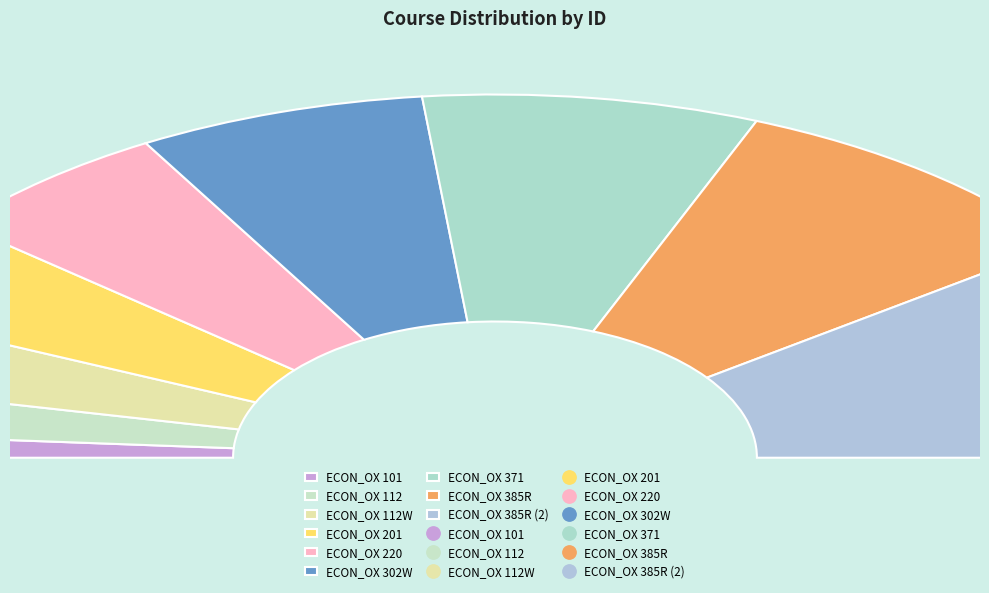

What is the change in value from ECON_OX 101 to ECON_OX 385R?

+7